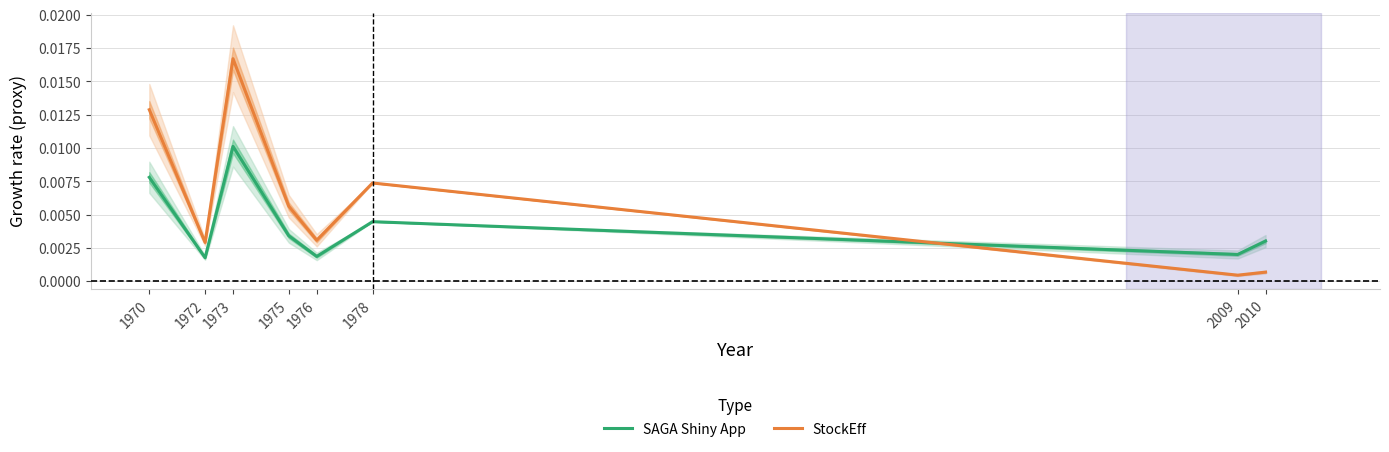

Between 1973 and 1975, which series saw the biggest shift?

StockEff